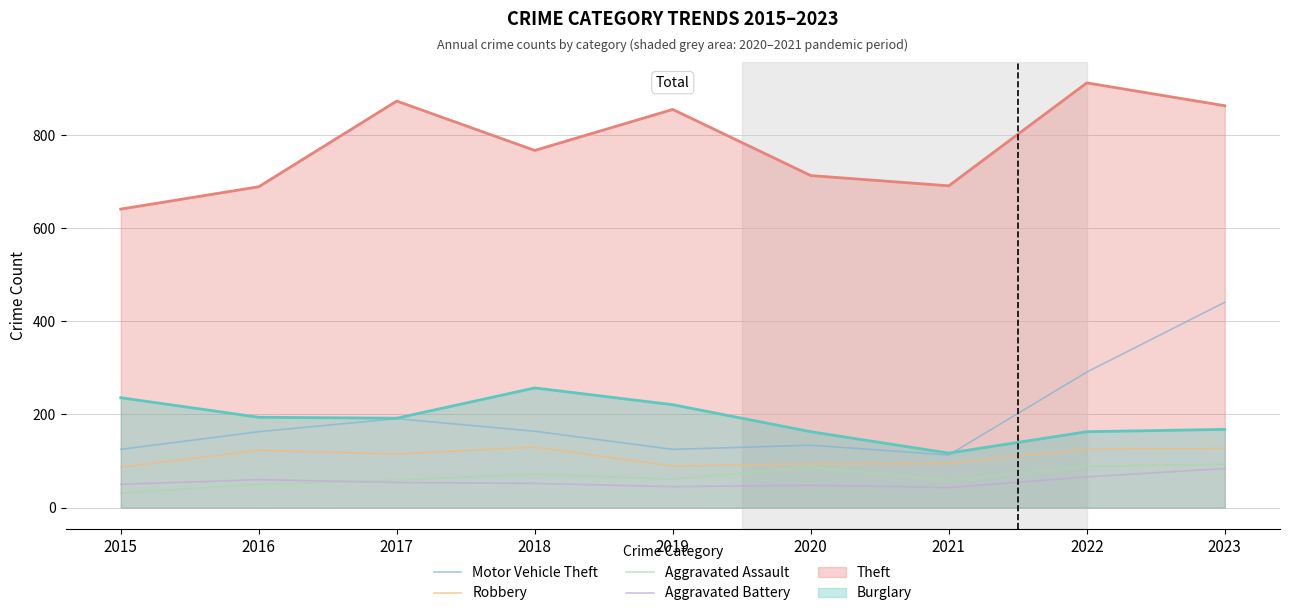

What is the difference between the maximum and minimum values in the Aggravated Battery series?

41